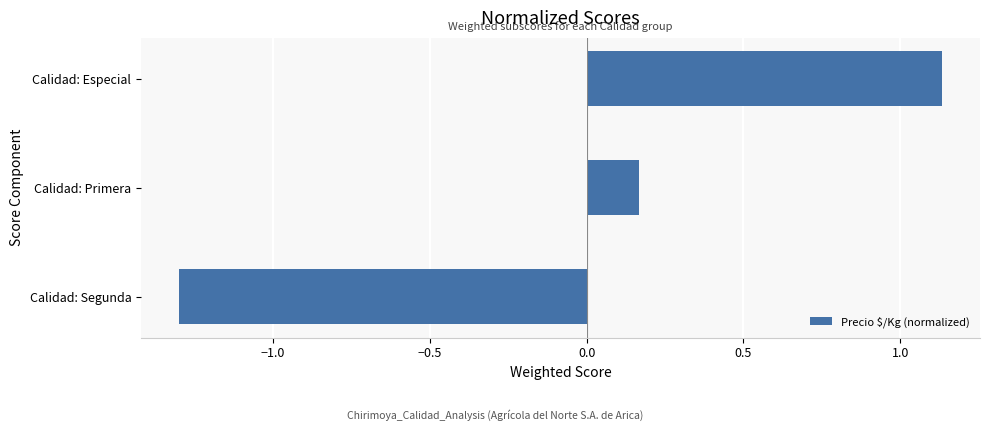

At which category does the chart reach its minimum across all series?

Calidad: Segunda